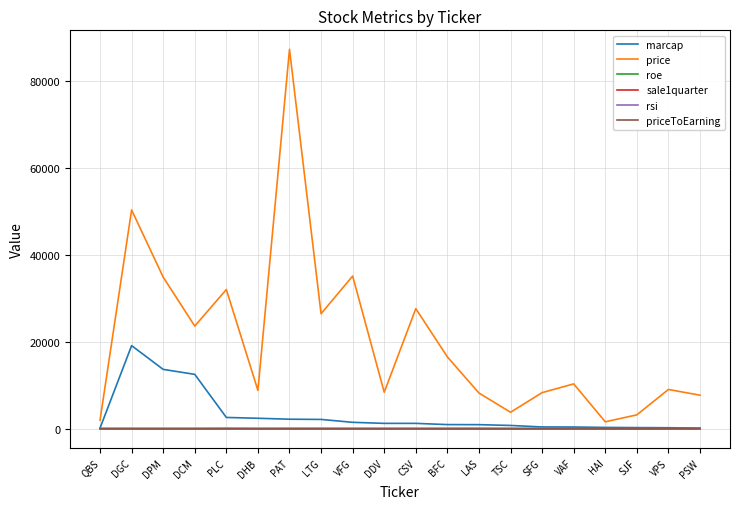

Which series has the largest range (max minus min)?

price